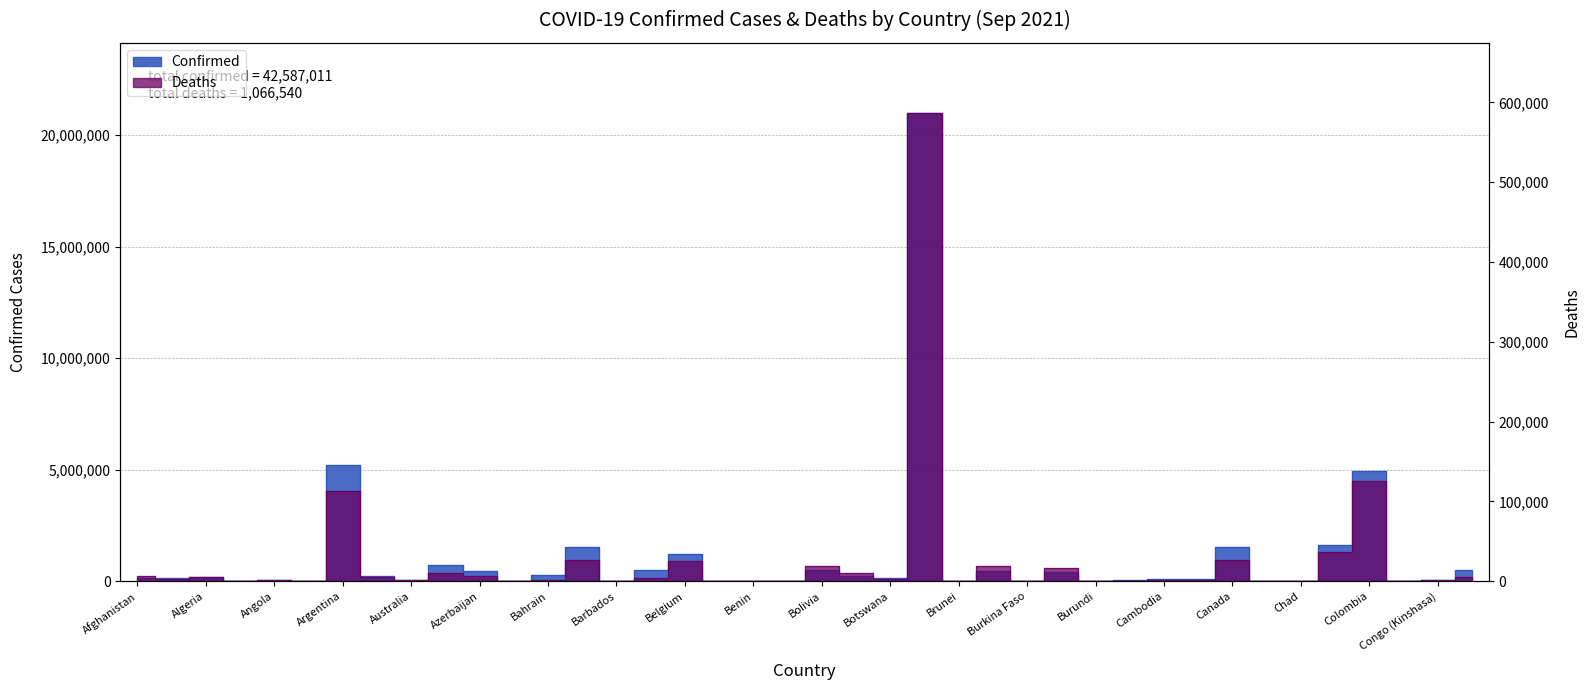

Which series changed the most between Cabo Verde and Cambodia?

Confirmed